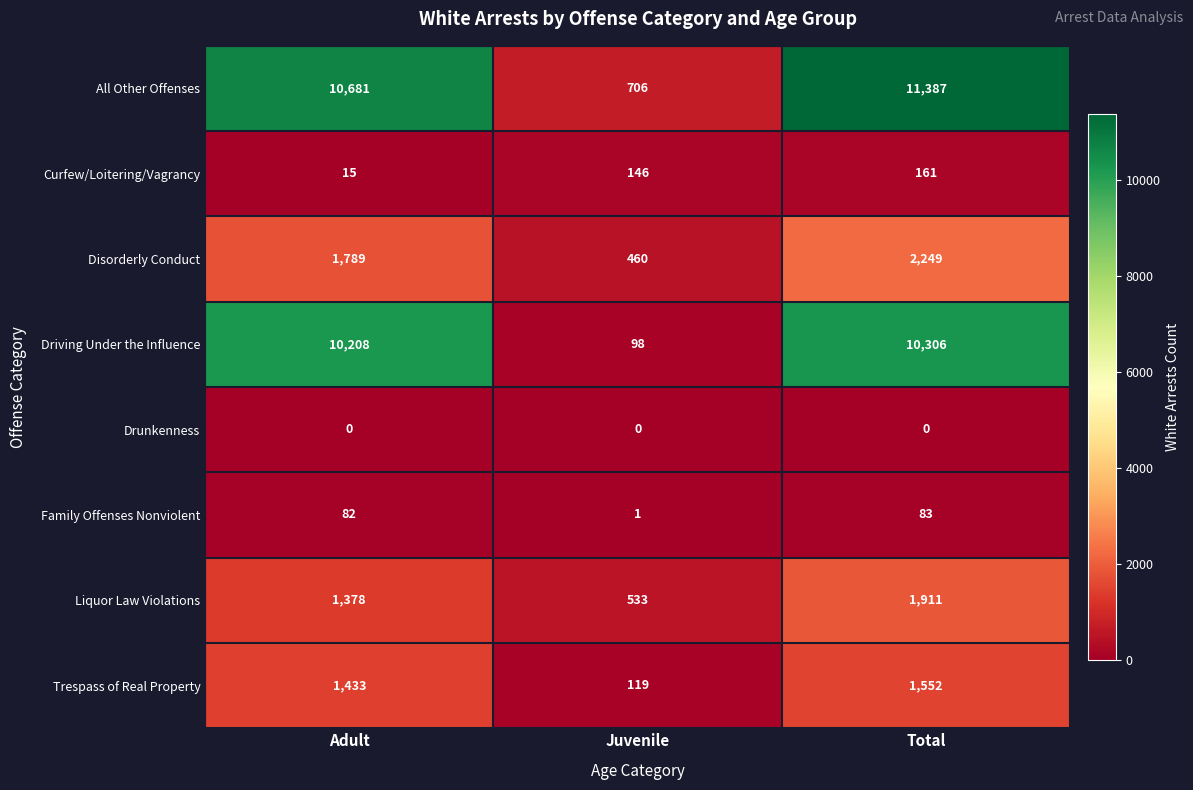

Rank the series at Juvenile from highest to lowest value.

All Other Offenses, Liquor Law Violations, Disorderly Conduct, Curfew/Loitering/Vagrancy, Trespass of Real Property, Driving Under the Influence, Family Offenses Nonviolent, Drunkenness